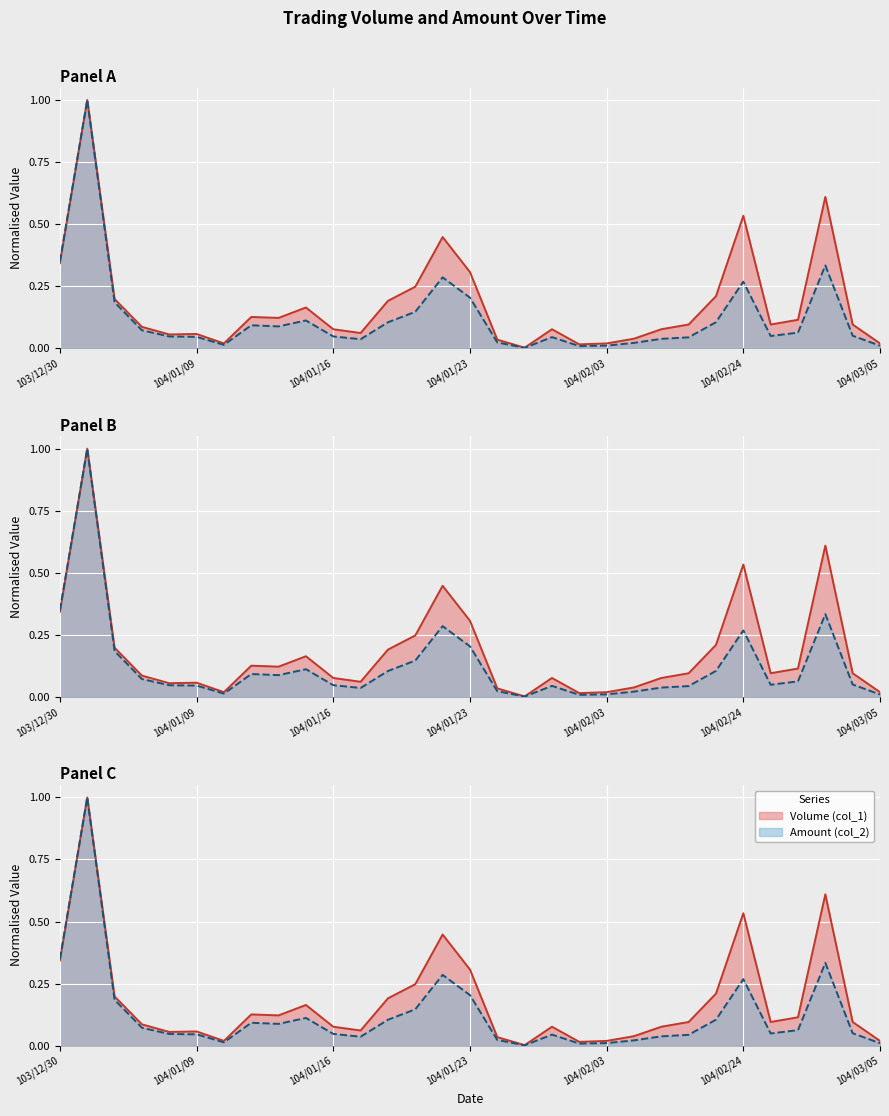

Where is Volume line nearest to the value 0?

17